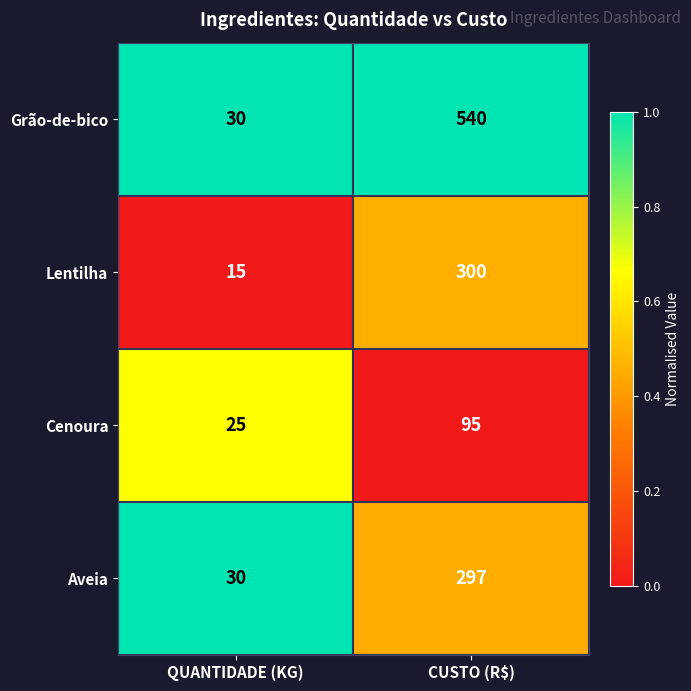

Reading right to left, list all the values displayed in this chart.

Grão-de-bico: 540	30
Lentilha: 300	15
Cenoura: 95	25
Aveia: 297	30